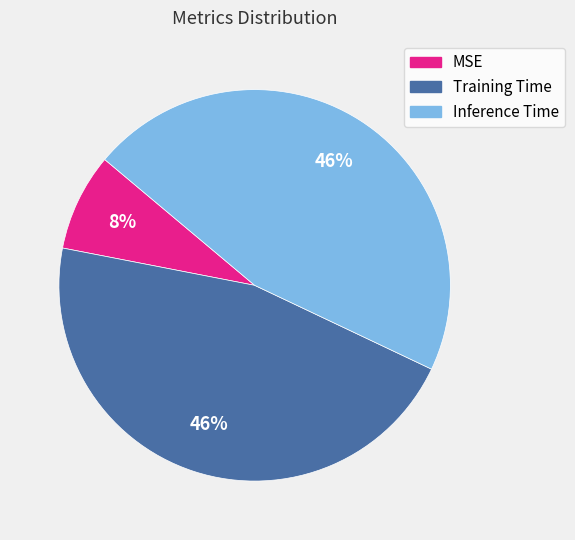

Does any single category account for the majority?

No